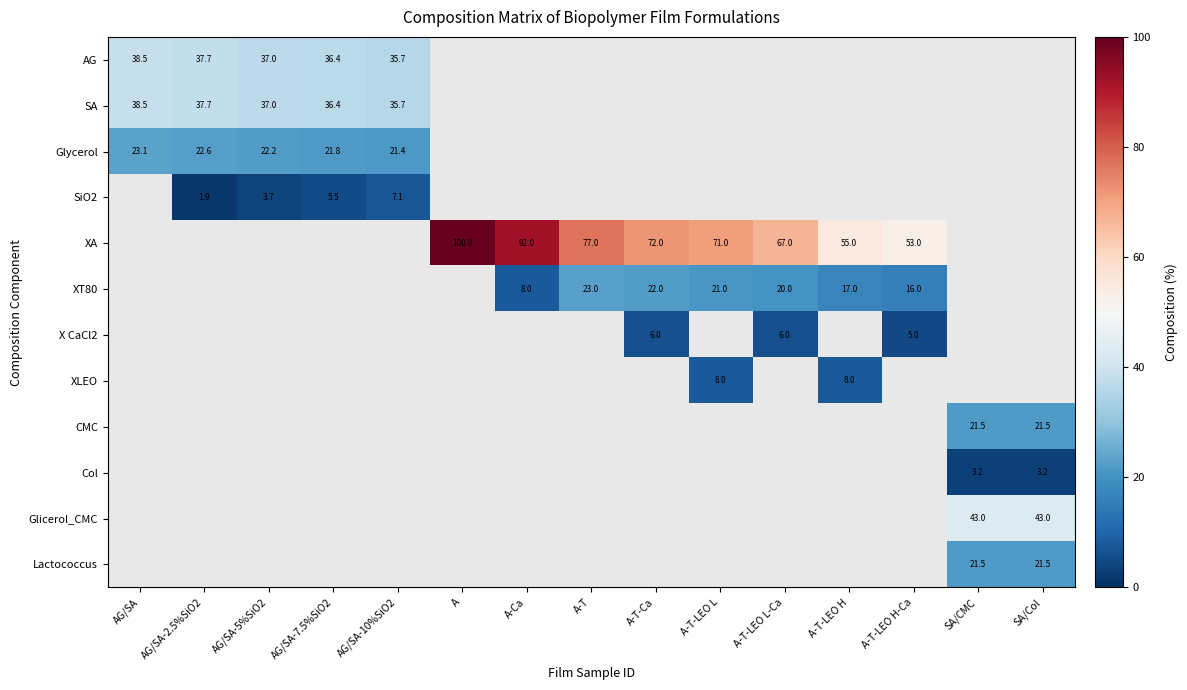

At how many categories does at least one series exceed 73?

3